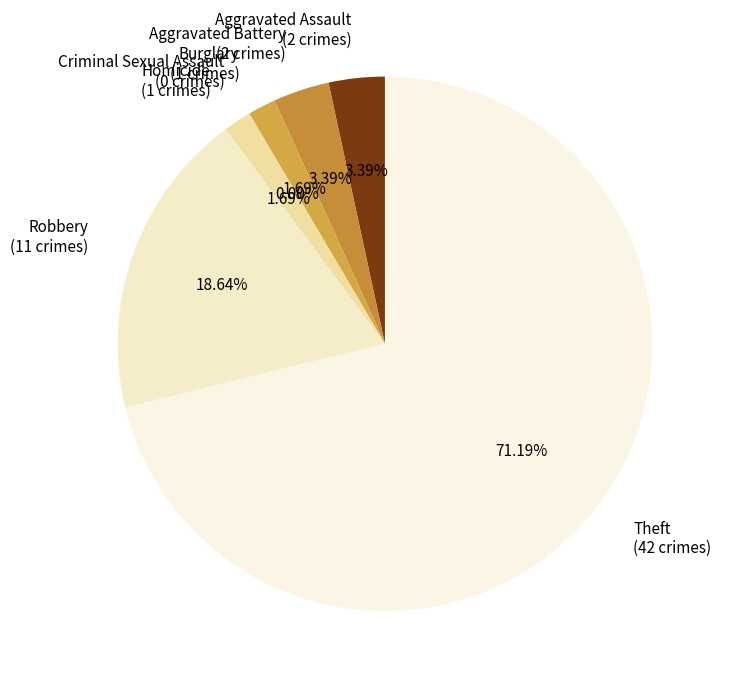

Does any single category account for the majority?

Yes